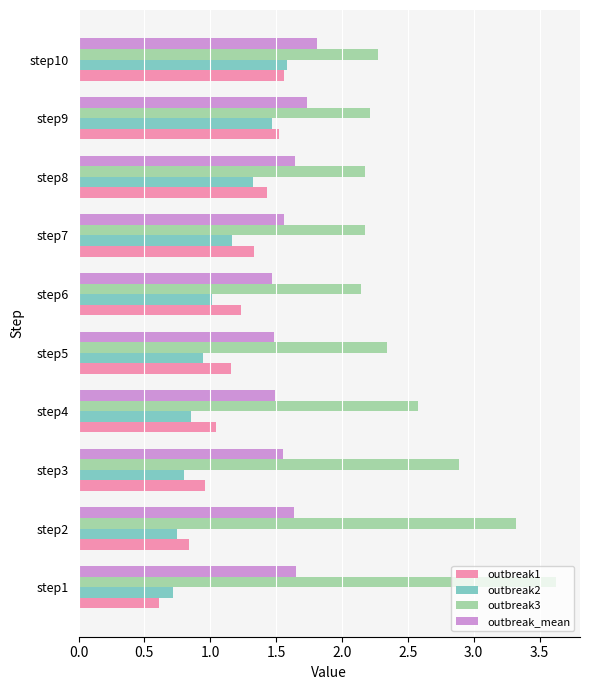

Is it true that outbreak_mean equals 1.8 at step10?

True